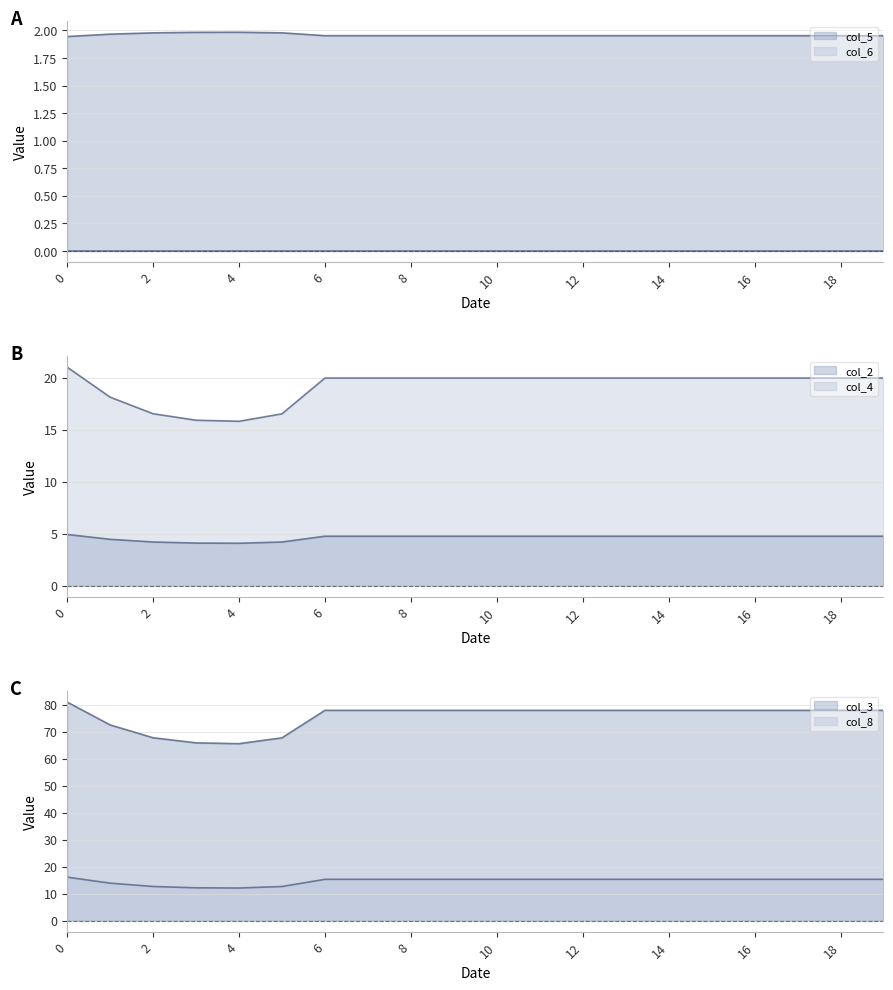

At which category does col_8 reach its first local valley?

4